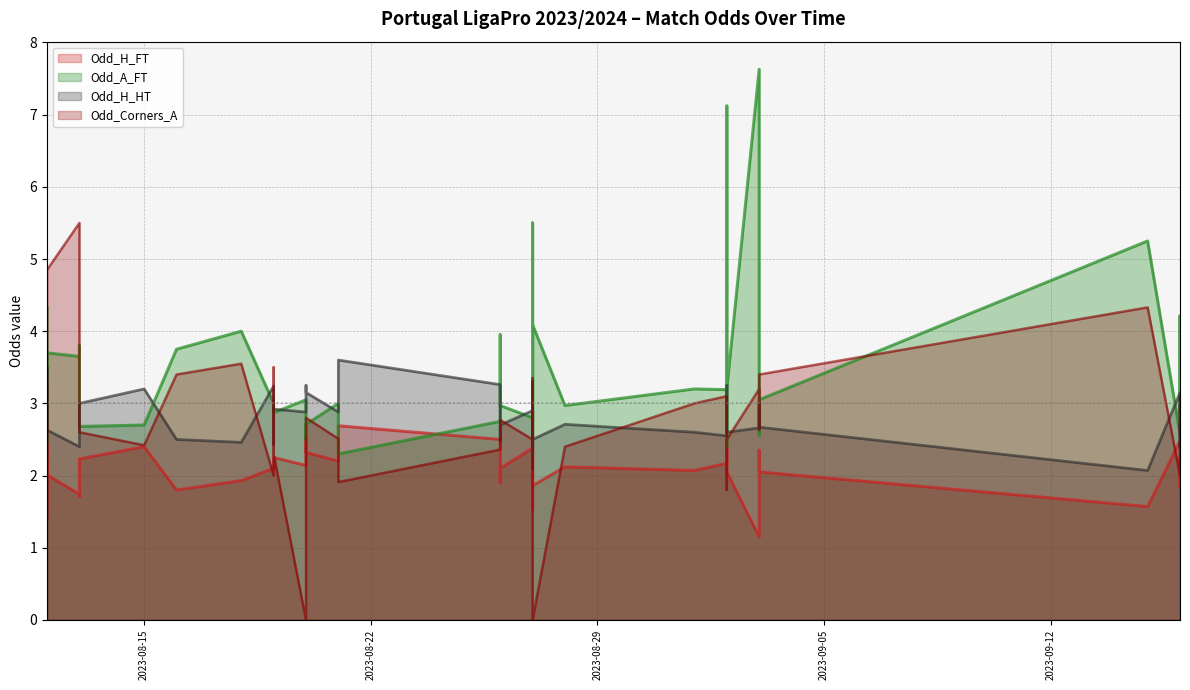

What is the difference between the highest and lowest values at 22?

1.0